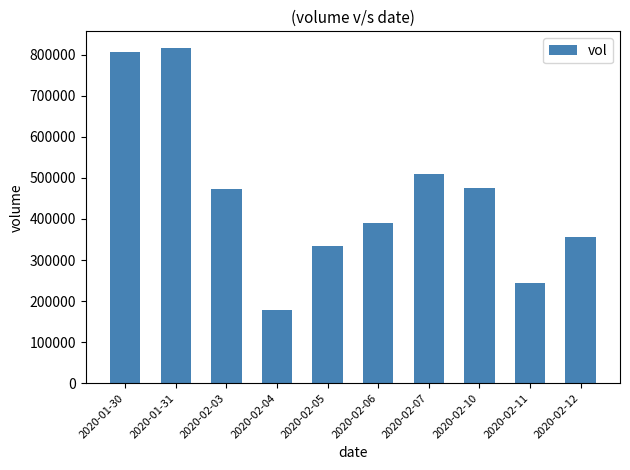

What is the greatest value displayed?

816200